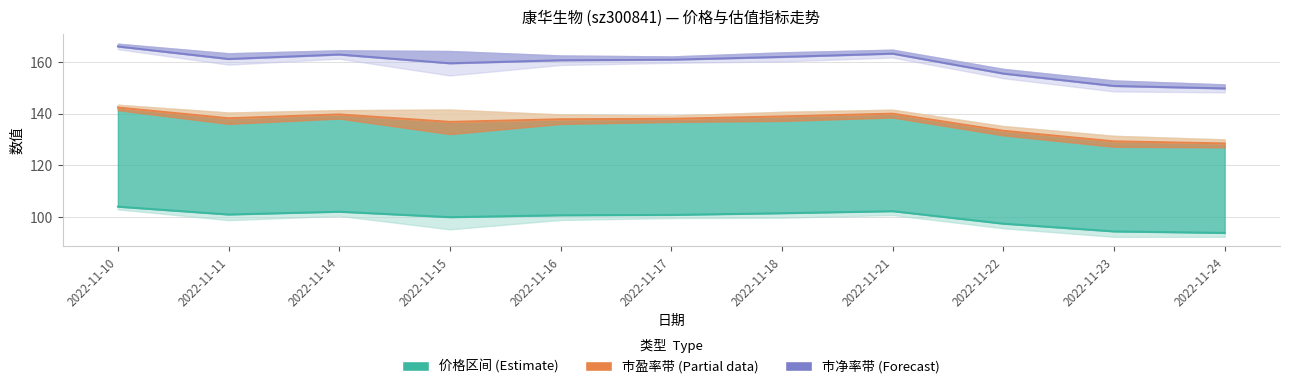

True or false: 市净率 and 市盈率 cross at least once.

False